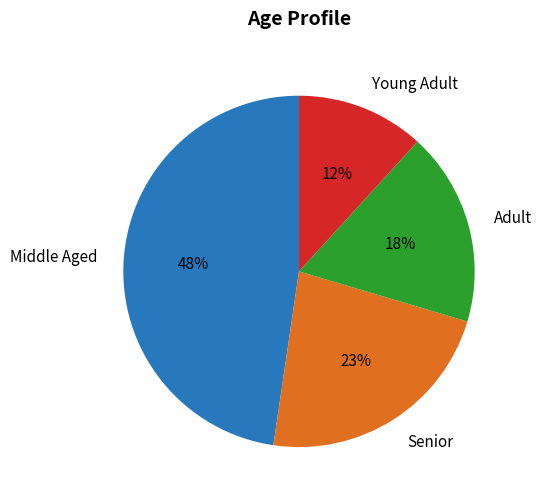

Is there any slice that represents more than half of the pie?

No